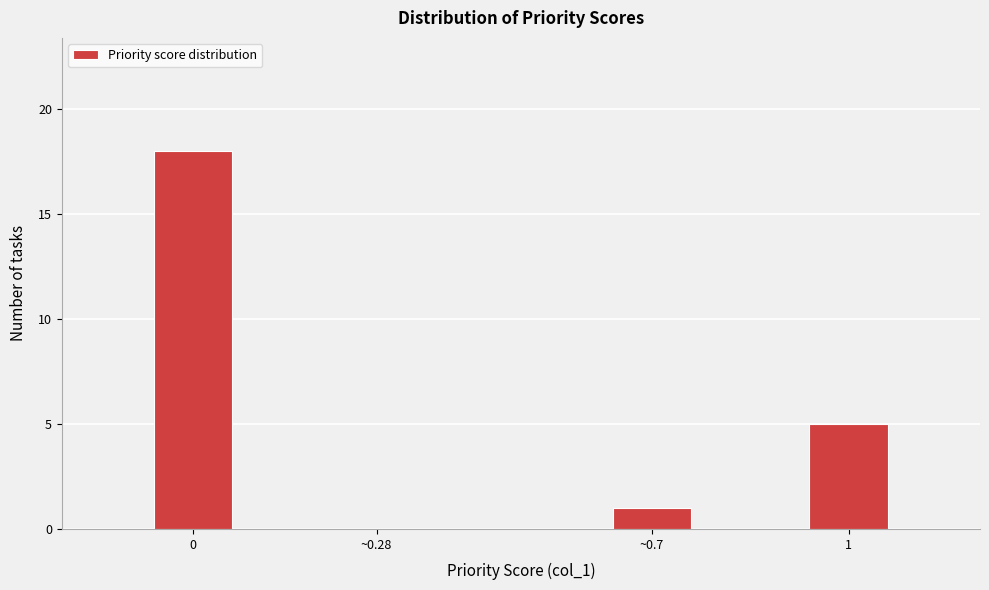

Reading right to left, list all the values displayed in this chart.

1=5	~0.7=1	~0.28=0	0=18